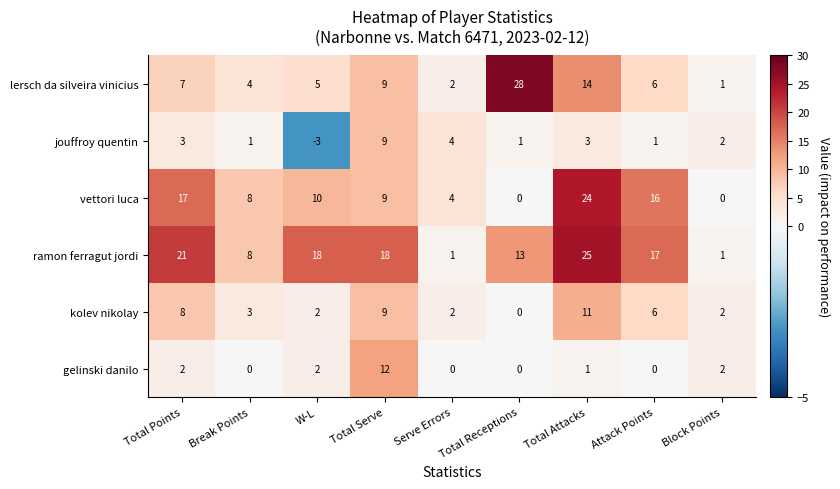

At which label does lersch da silveira vinicius first exceed 6?

Total Points